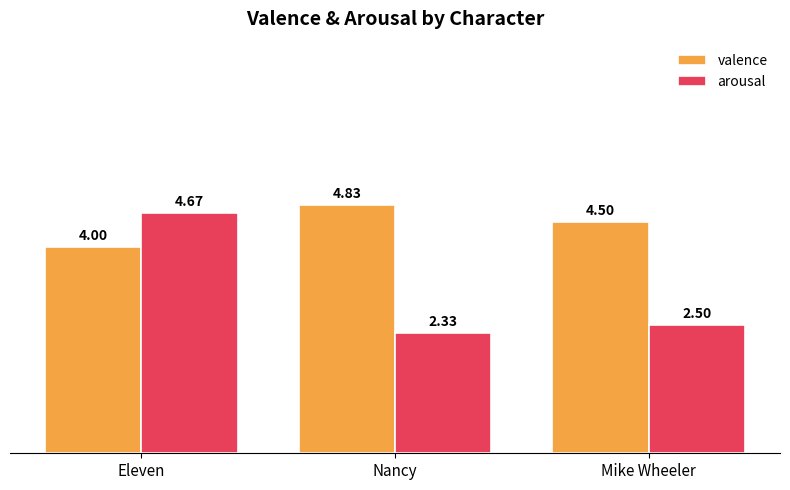

Count the arousal values in the range 2 to 4.

2